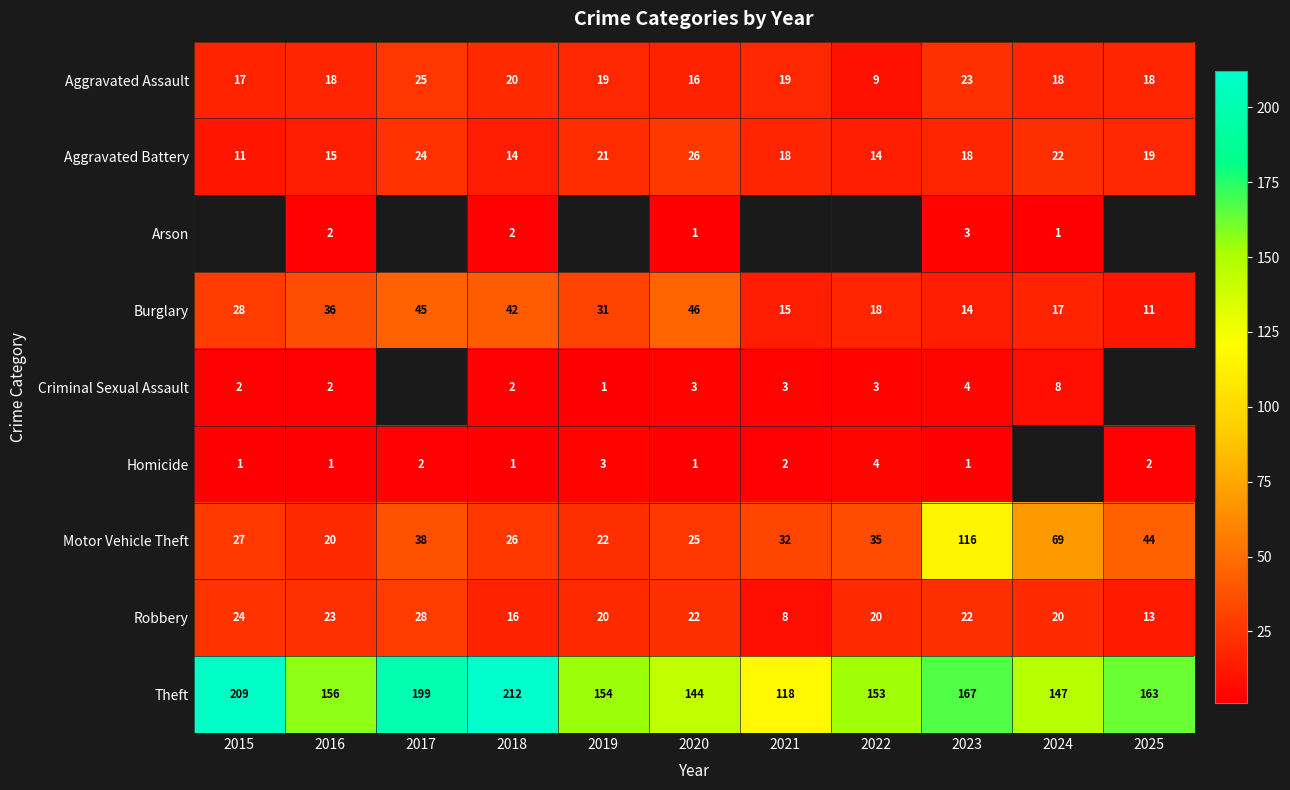

At which label is Motor Vehicle Theft closest to 68?

2024